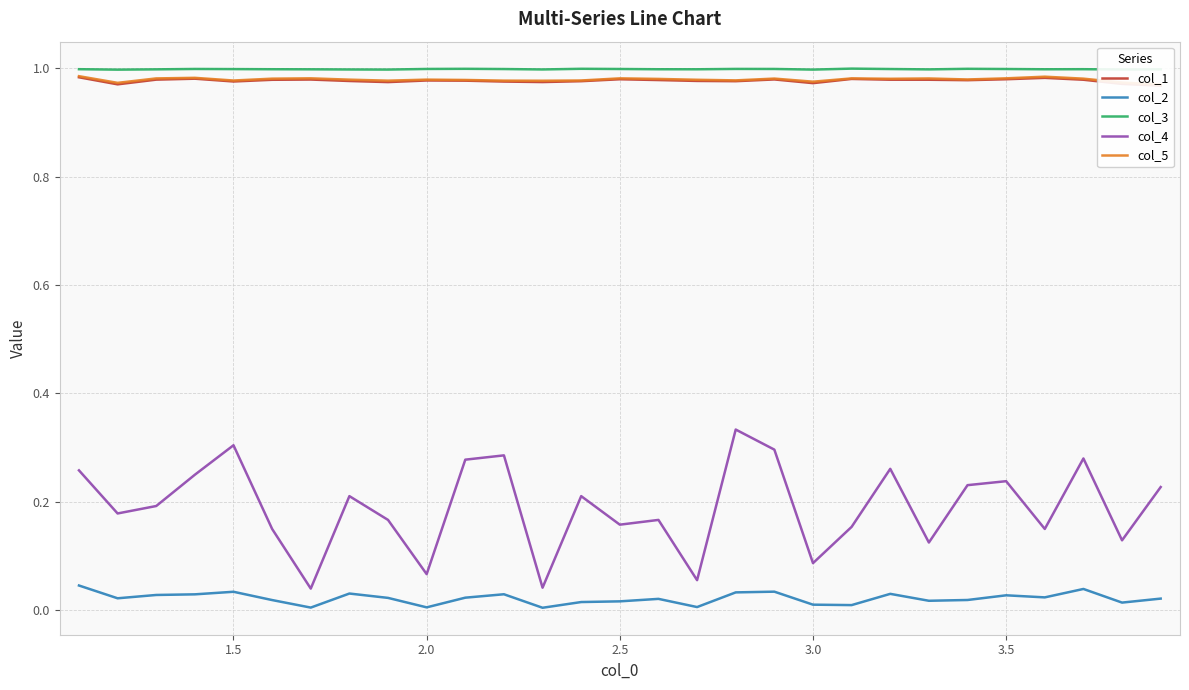

The col_3 series shows 1.0 at 2.5. True or false?

True